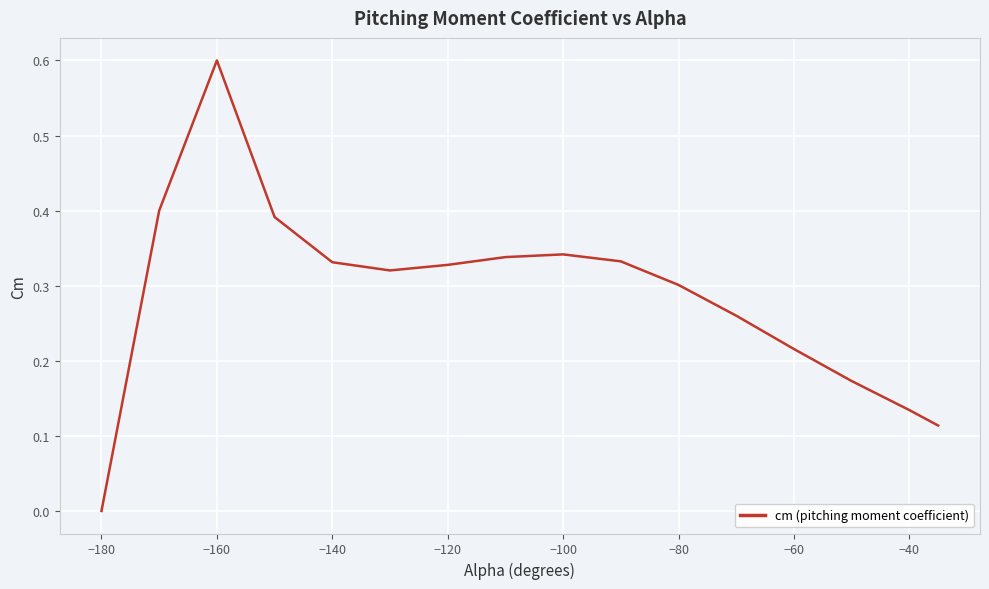

Where is the data nearest to the value 0?

−180